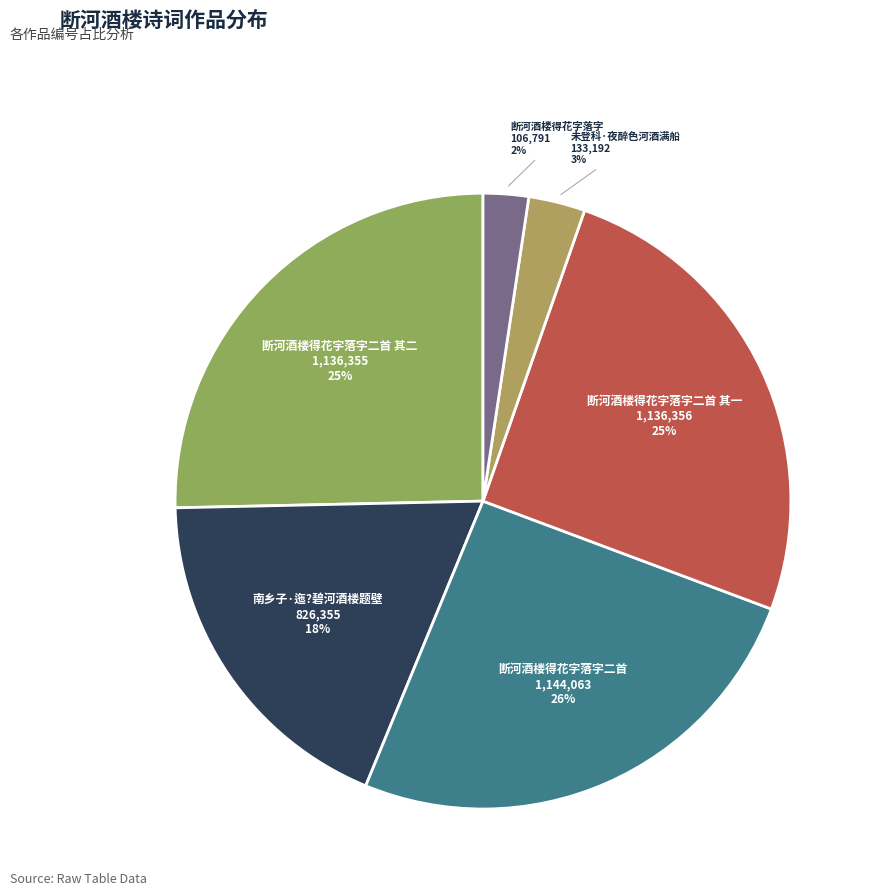

Rank the categories by value from lowest to highest.

断河酒楼得花字落字, 未登科·夜醉色河酒满船, 南乡子·迤?碧河酒楼题壁, 断河酒楼得花字落字二首 其二, 断河酒楼得花字落字二首 其一, 断河酒楼得花字落字二首